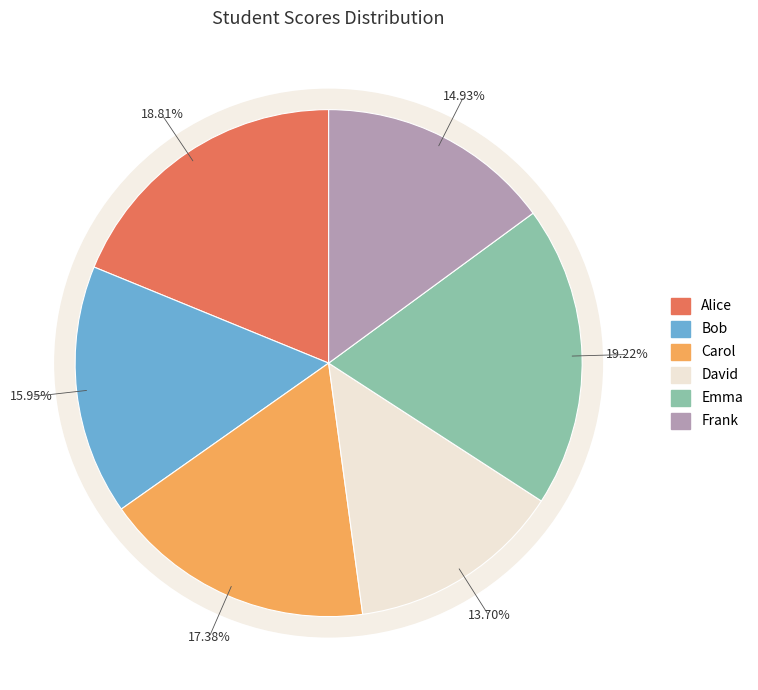

What percentage is the Bob slice, to the nearest percent?

16%